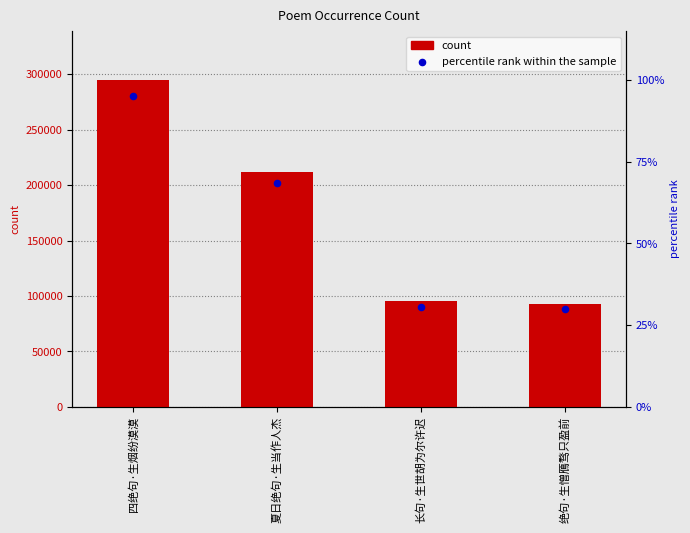

Is the value of percentile rank within the sample at 长句·生世胡为尔许迟 greater than the value of count at 长句·生世胡为尔许迟?

No